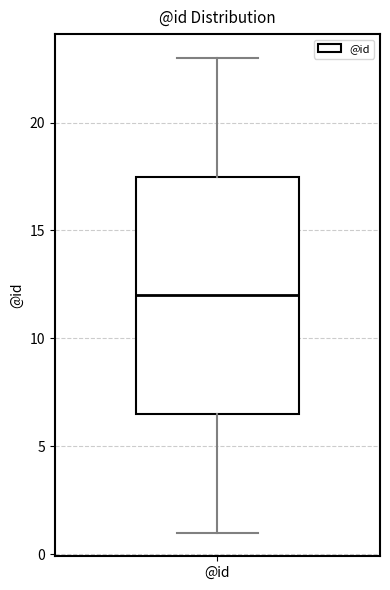

Read this box plot against the y-axis: the position of the median line, the range covered by the box, and the ends of both whiskers. The values are not printed on the chart, so give them approximately, as read against the axis.

median 12.0, box 6.5 to 17.5, whiskers 1.0 to 23.0